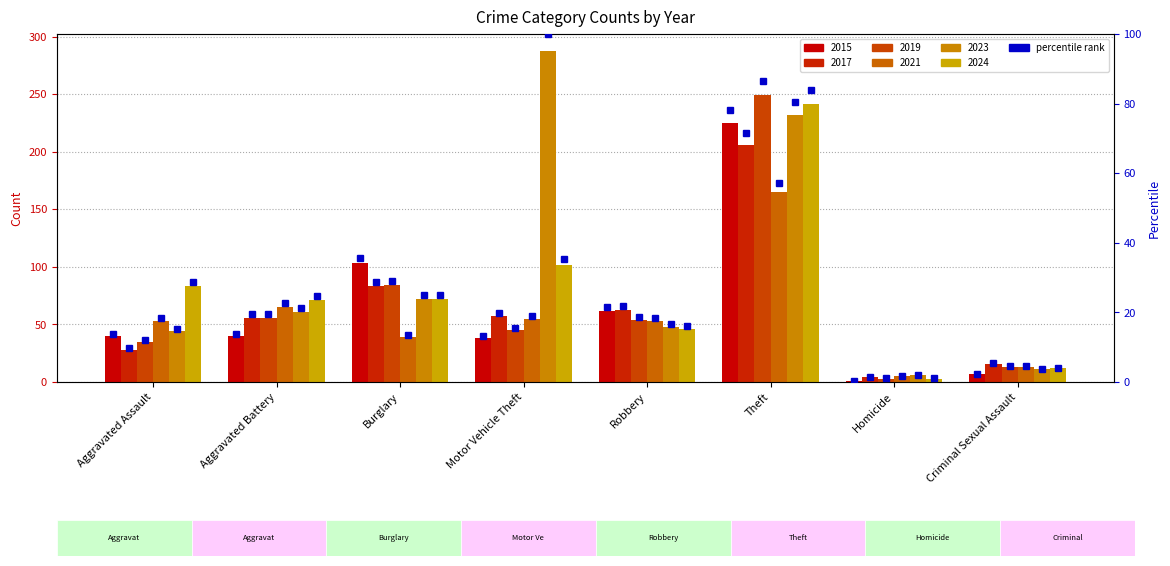

What is the value of the pct_2023 bar at the 2nd from the left?

21.2